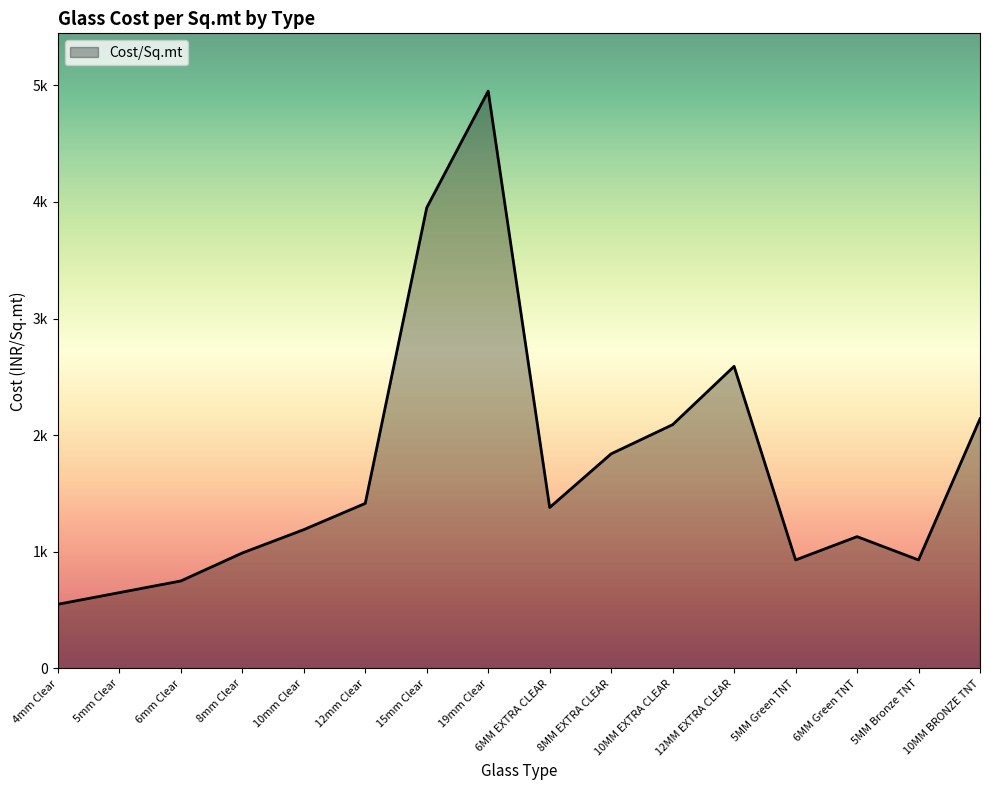

What is the ratio of the value at 5mm Clear to the value at 10MM EXTRA CLEAR?

0.3